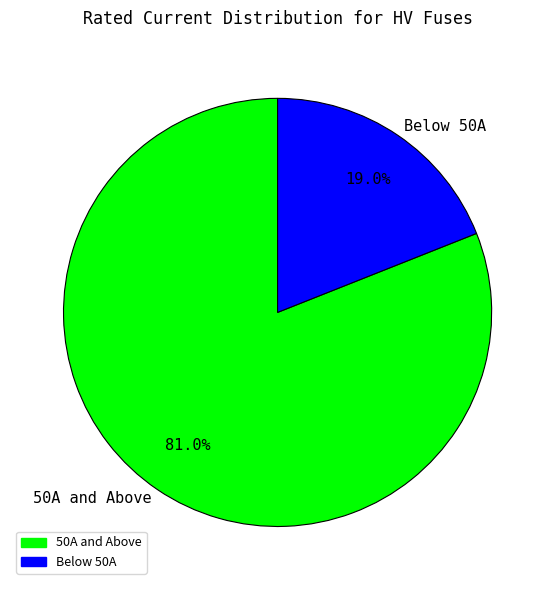

Is there a majority slice in this chart?

Yes